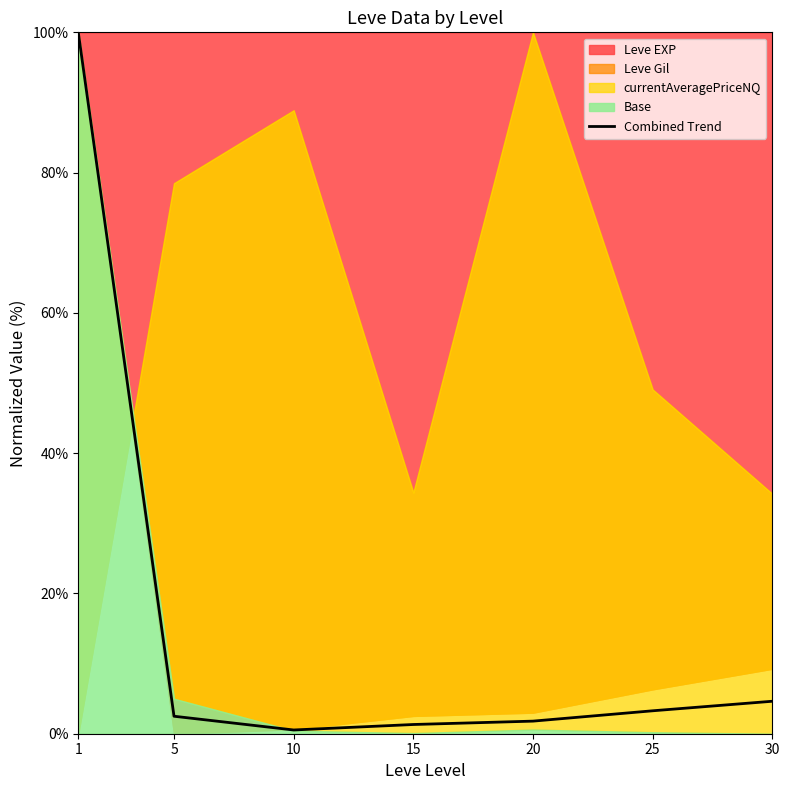

List the labels in order of value, smallest first.

10, 15, 20, 5, 25, 30, 1